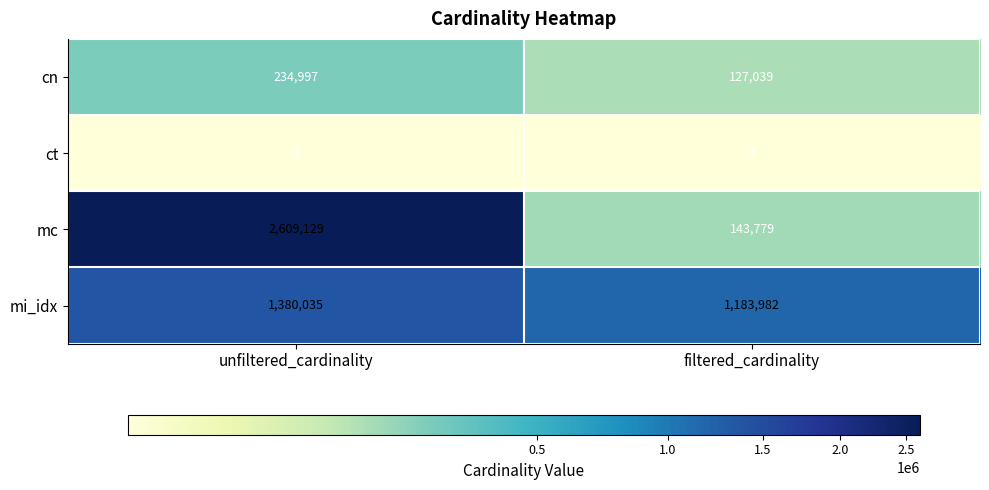

What is the highest value of the cn series?

234997